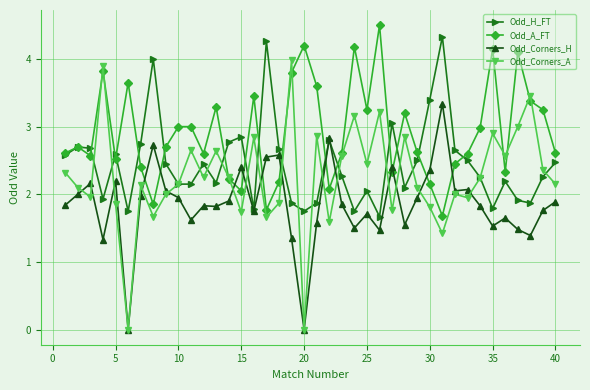

At how many categories does at least one series exceed 2?

40